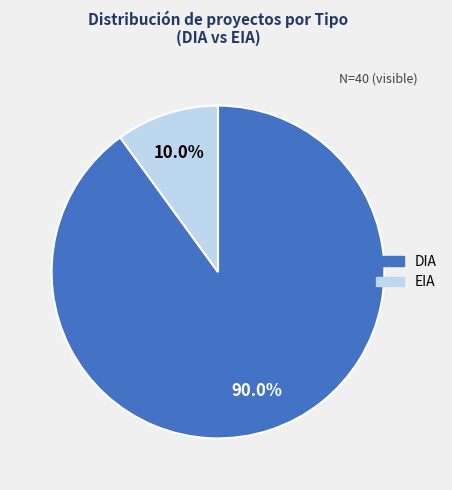

Which slice is the largest?

DIA